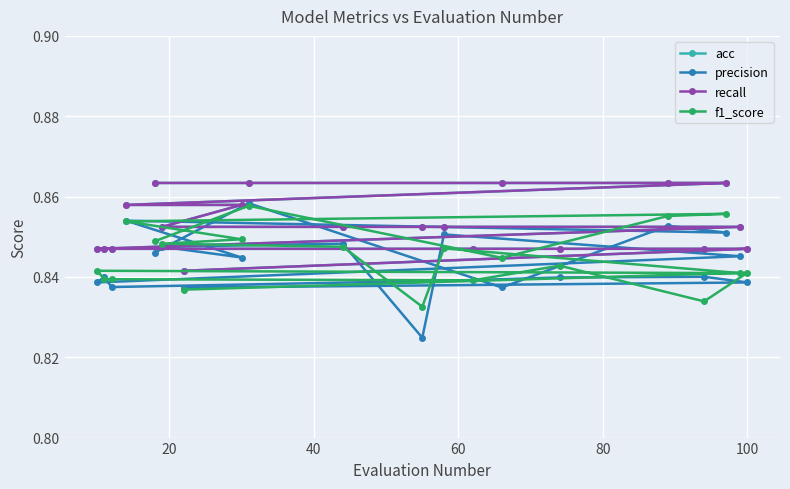

Which series has the largest total across all categories?

acc